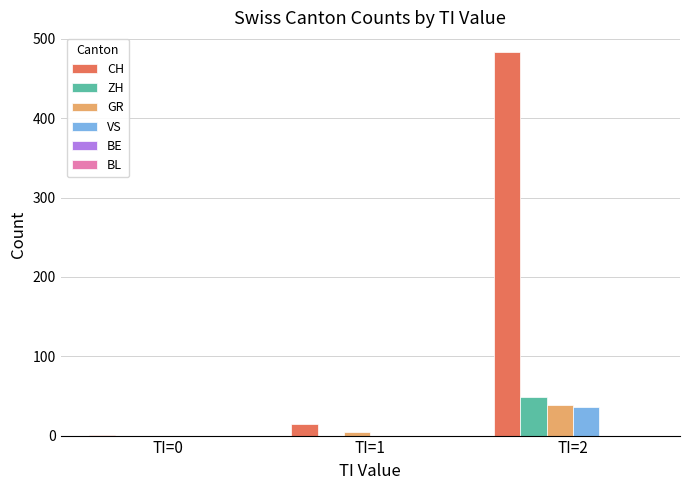

At which category is the sum across all series the highest?

TI=2